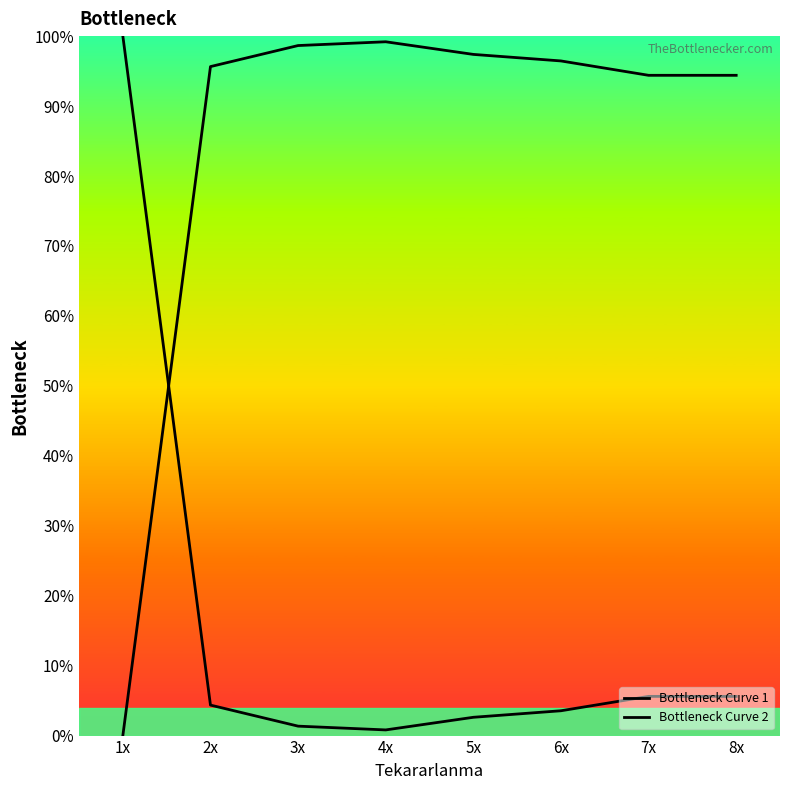

What is the maximum value for Bottleneck Curve 1?

100.0